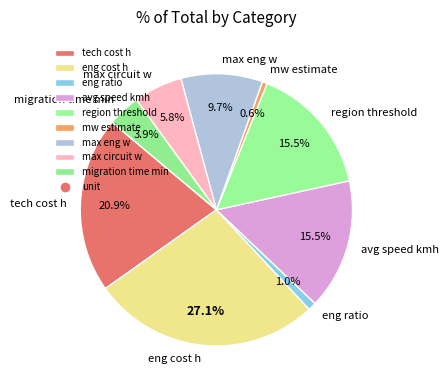

Does mw estimate account for over 50% of the chart?

No